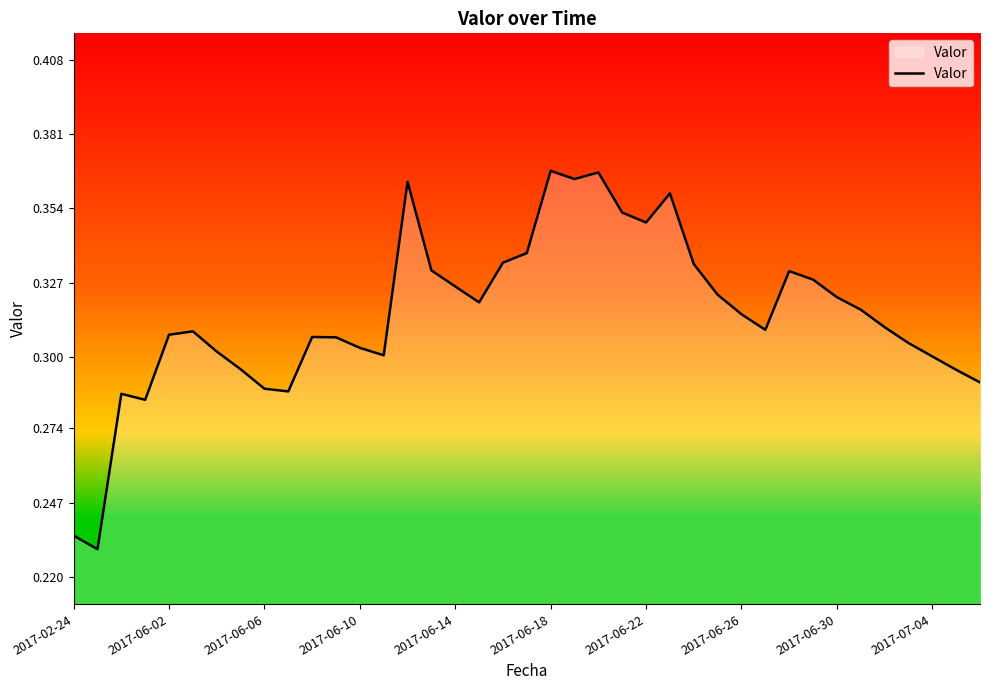

Count the values in the range 0 to 1.

39